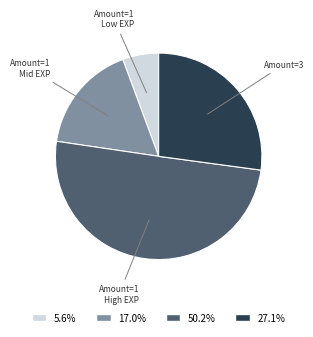

What is the smallest slice in the pie chart?

Amount=1 Low EXP